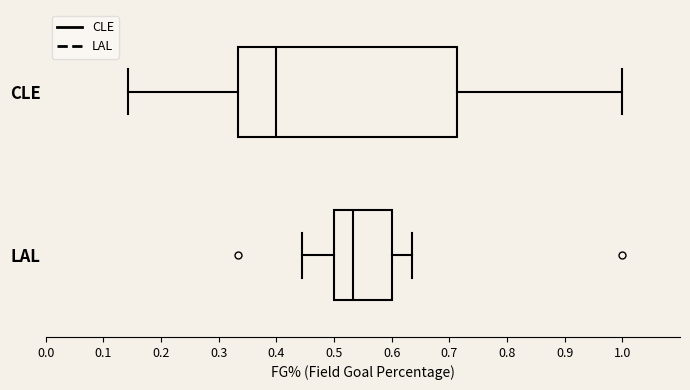

Reading bottom to top, transcribe this box plot: for each box, give where its median line is, the range the box spans, and where its two whiskers end, as read against the x-axis. The values are not printed on the chart, so give them approximately, as read against the axis.

LAL: median 0.53, box 0.50 to 0.60, whiskers 0.44 to 0.64
CLE: median 0.40, box 0.33 to 0.71, whiskers 0.14 to 1.00